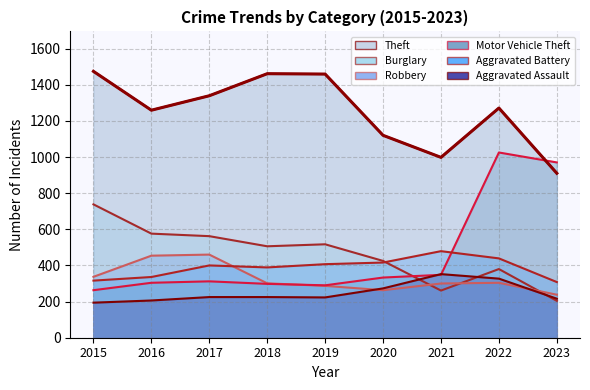

Is it true that Theft equals 1731 at 2022?

False